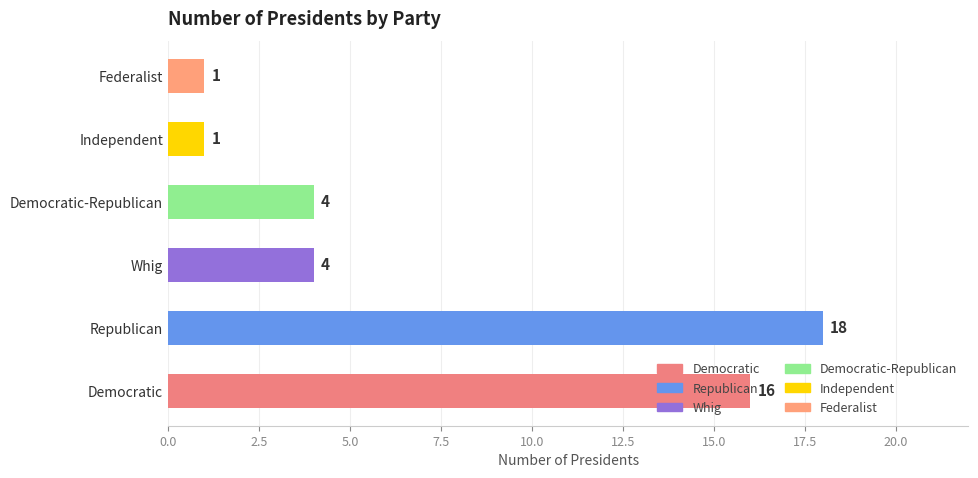

Is it true that the value at Democratic-Republican is 4?

True